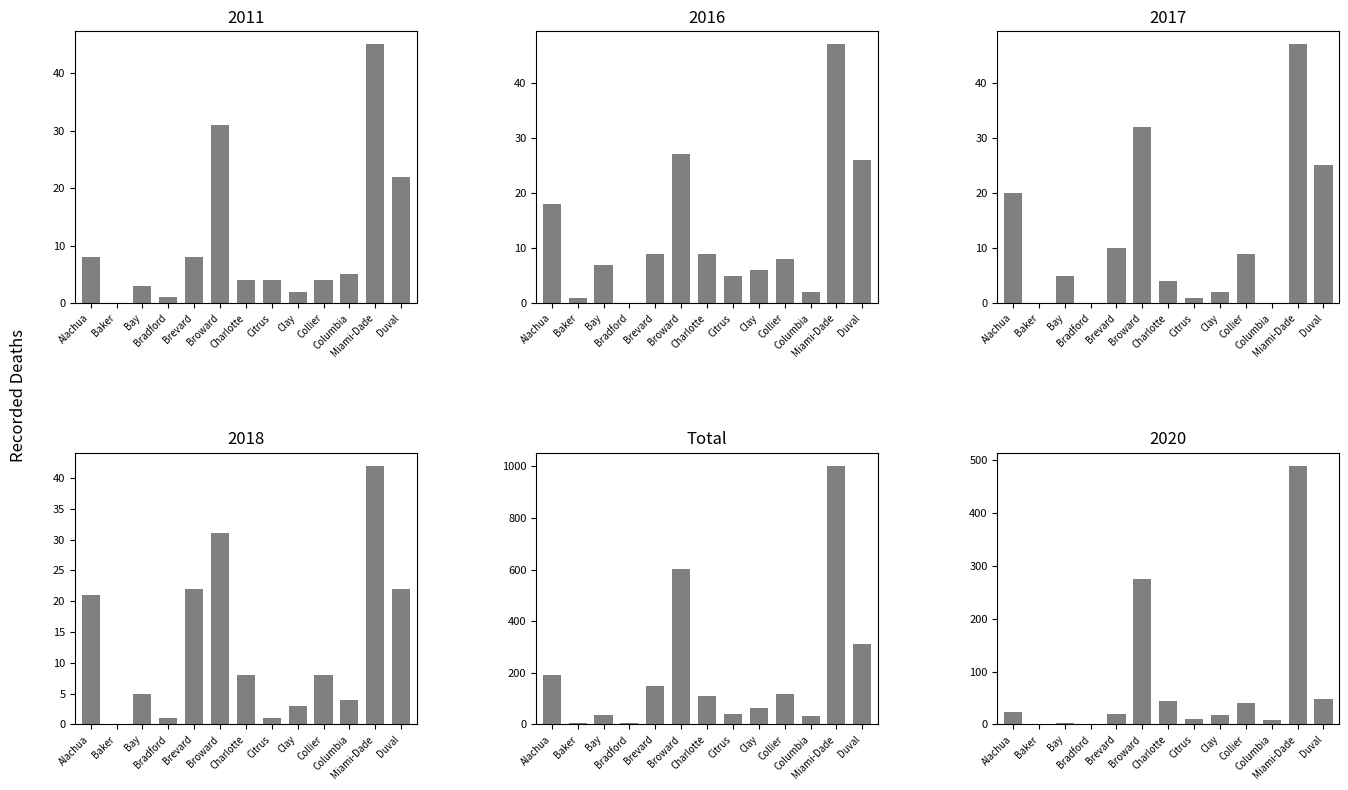

What is the maximum value shown in the chart?

1003